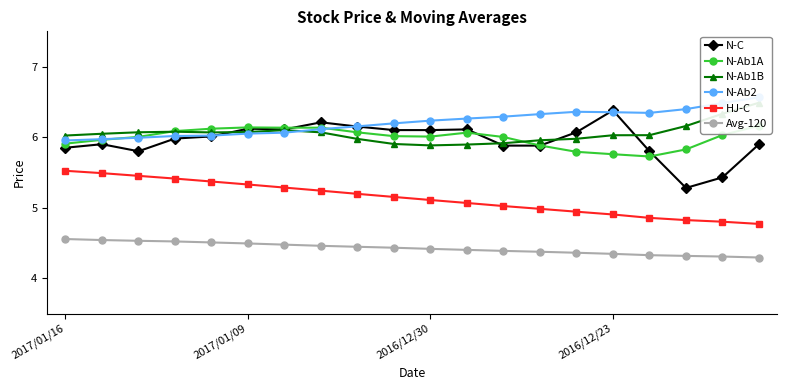

True or false: HJ-C and N-C cross at least once.

False